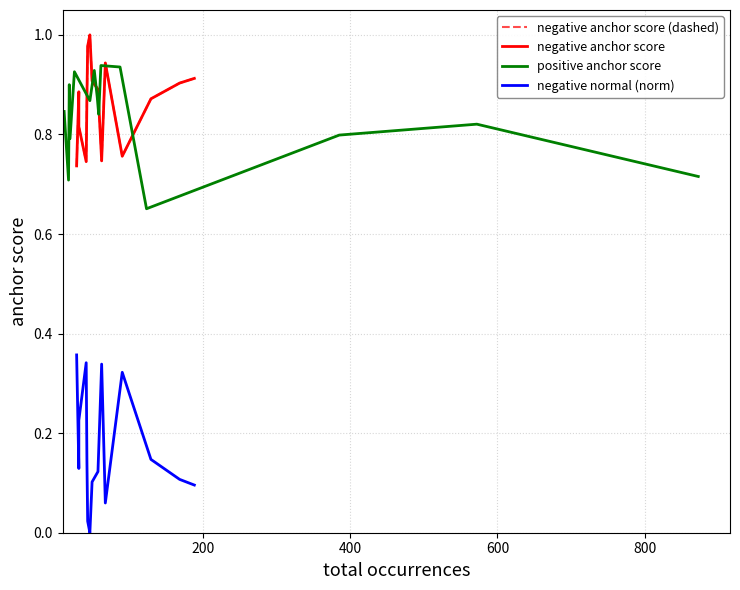

Count the number of categories in the chart.

15